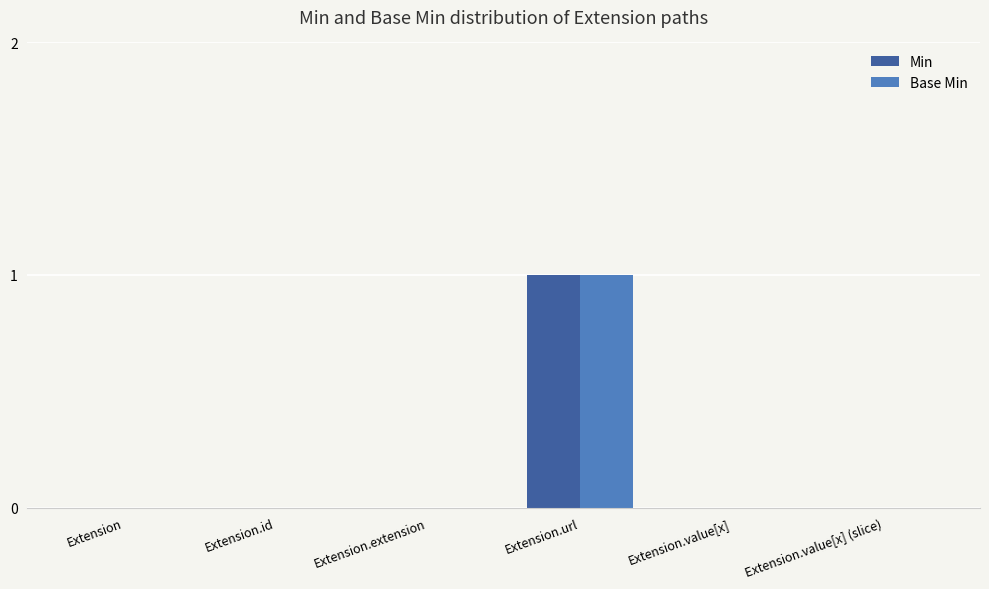

Is it true that Min equals -1 at Extension?

False